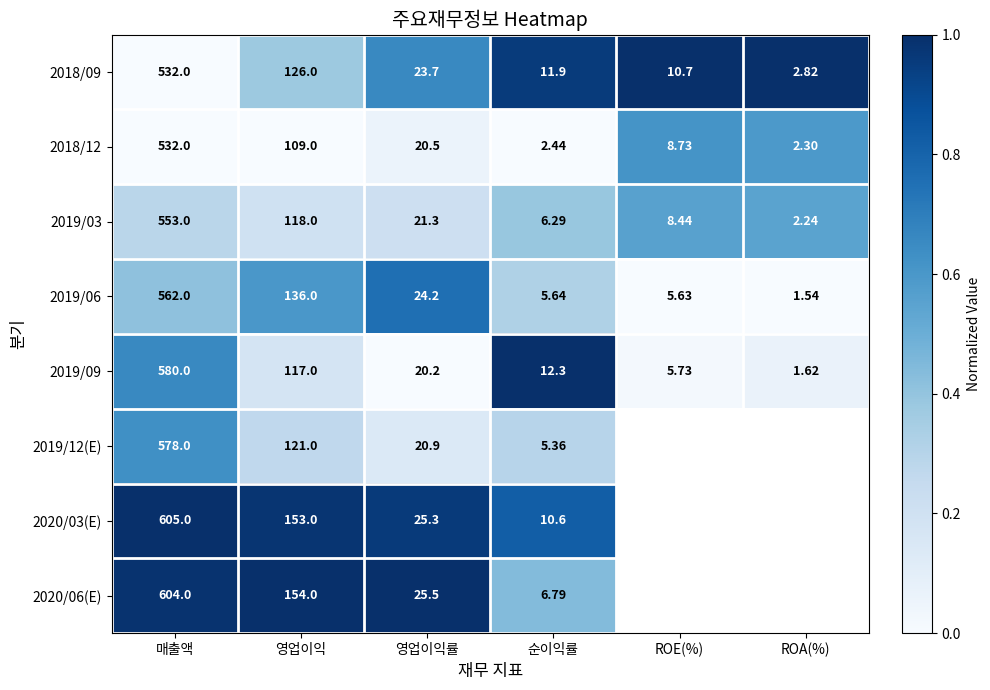

Which label corresponds to the largest value in the chart?

ROE(%)